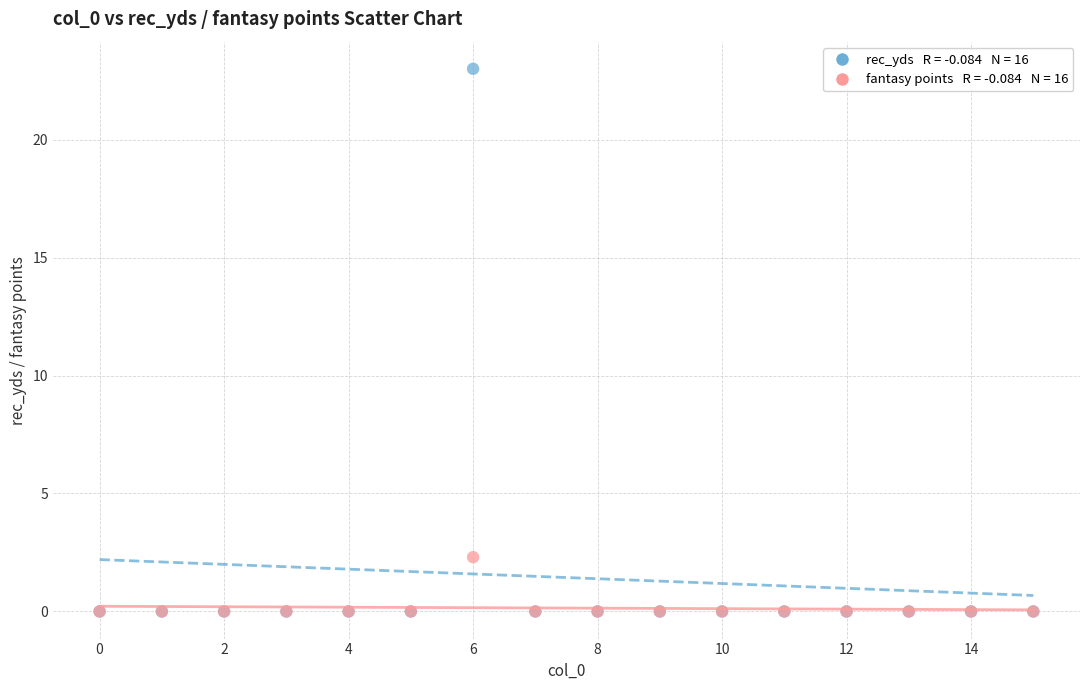

Across all series, what Y value is closest to 11?

2.3